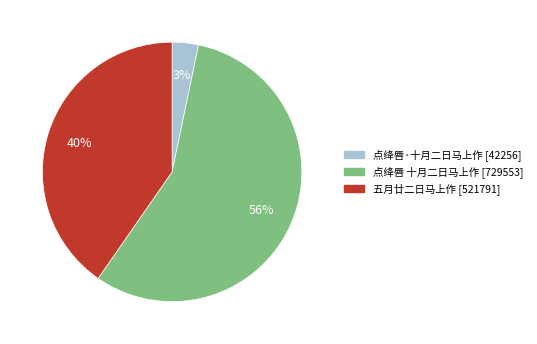

Is it true that 点绛唇 十月二日马上作 is 43% of the pie?

False